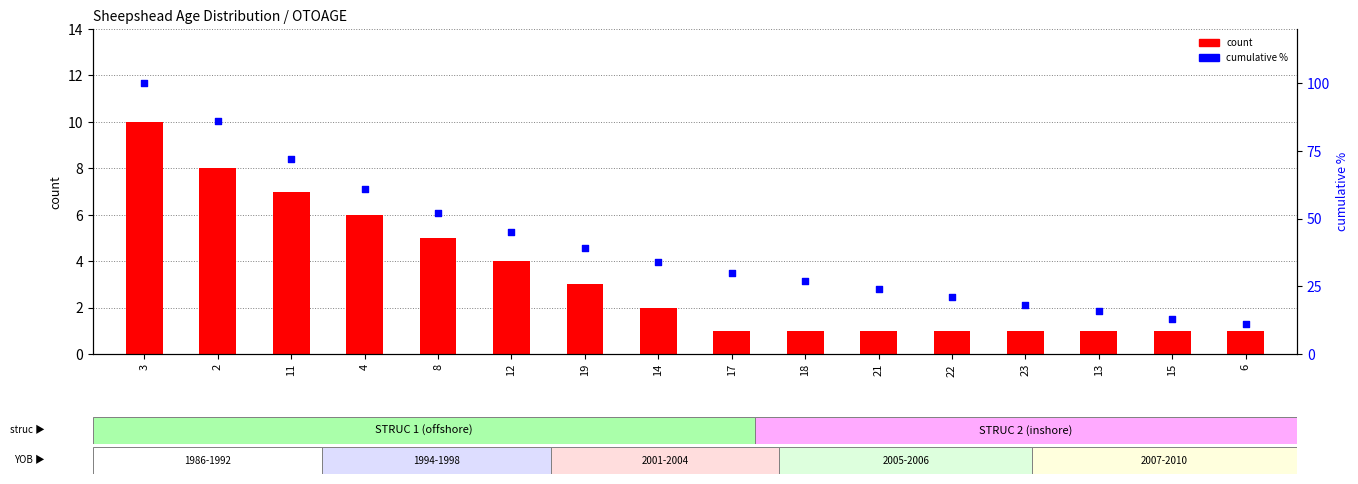

What are all the series names shown in the legend?

count, cumulative %